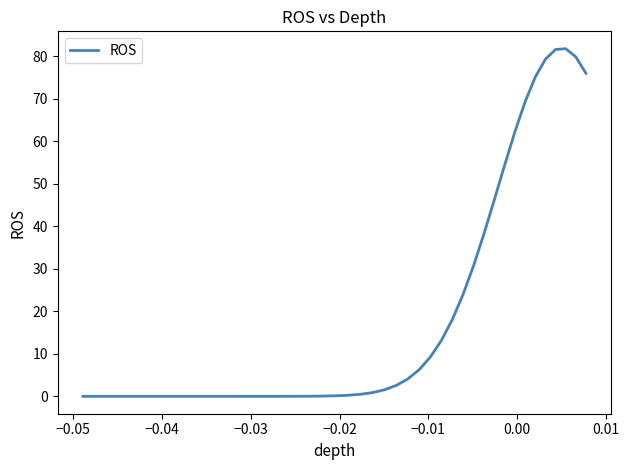

What is the maximum value shown in the chart?

81.8